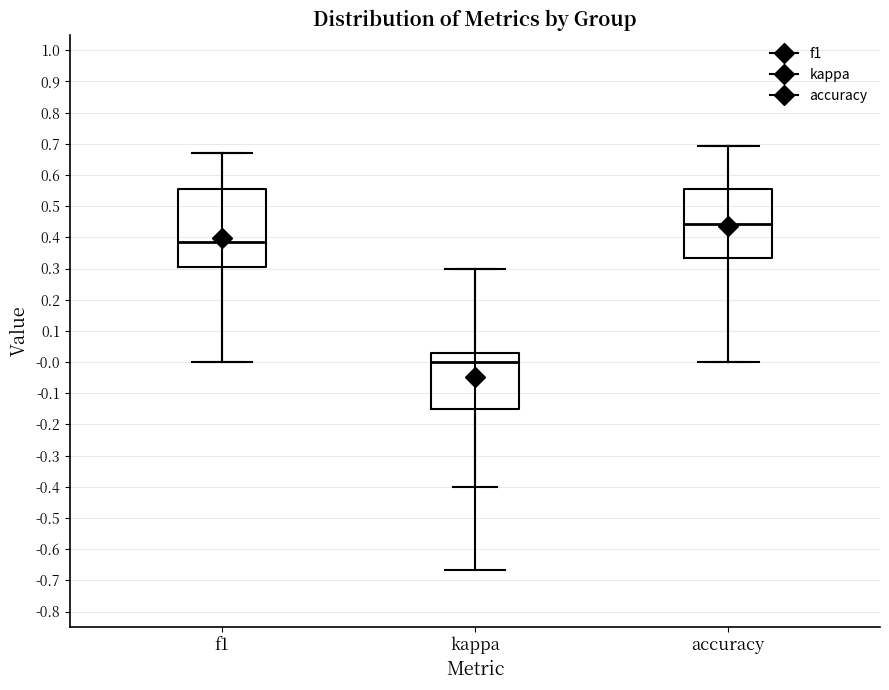

Reading left to right, transcribe this box plot: for each box, give where its median line is, the range the box spans, and where its two whiskers end, as read against the y-axis. The values are not printed on the chart, so give them approximately, as read against the axis.

f1: median 0.39, box 0.30 to 0.56, whiskers 0.00 to 0.67
kappa: median 0.00, box -0.15 to 0.03, whiskers -0.40 to 0.30
accuracy: median 0.44, box 0.33 to 0.56, whiskers 0.00 to 0.69